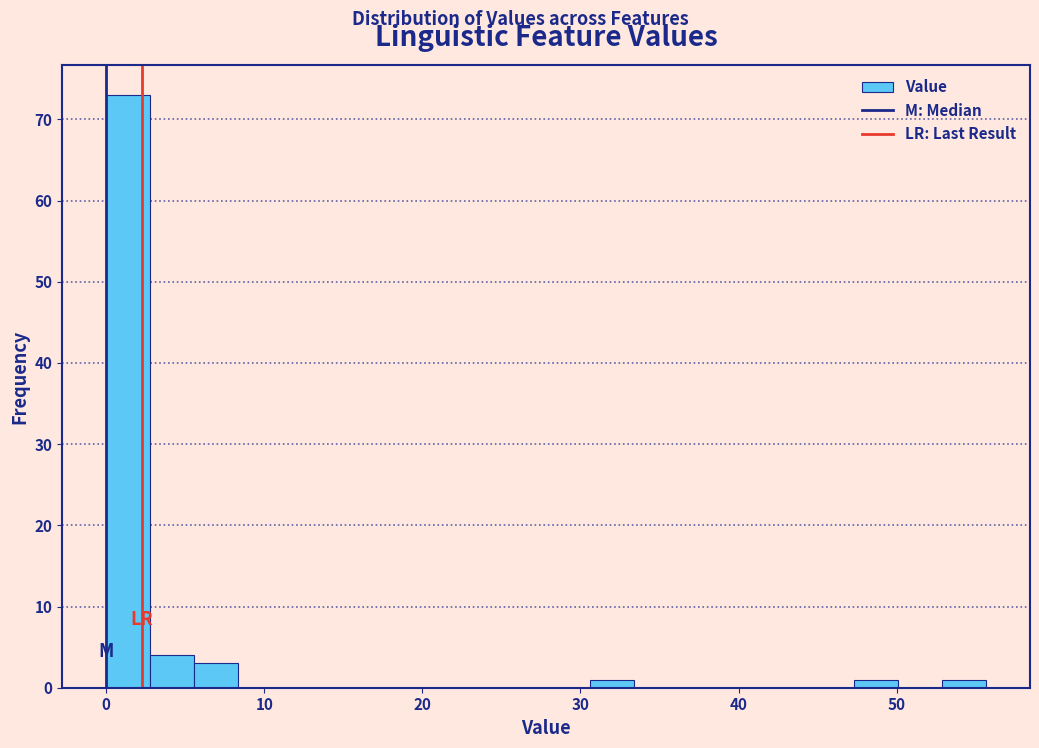

Read against the x-axis, roughly where is the centre of the tallest bar?

1